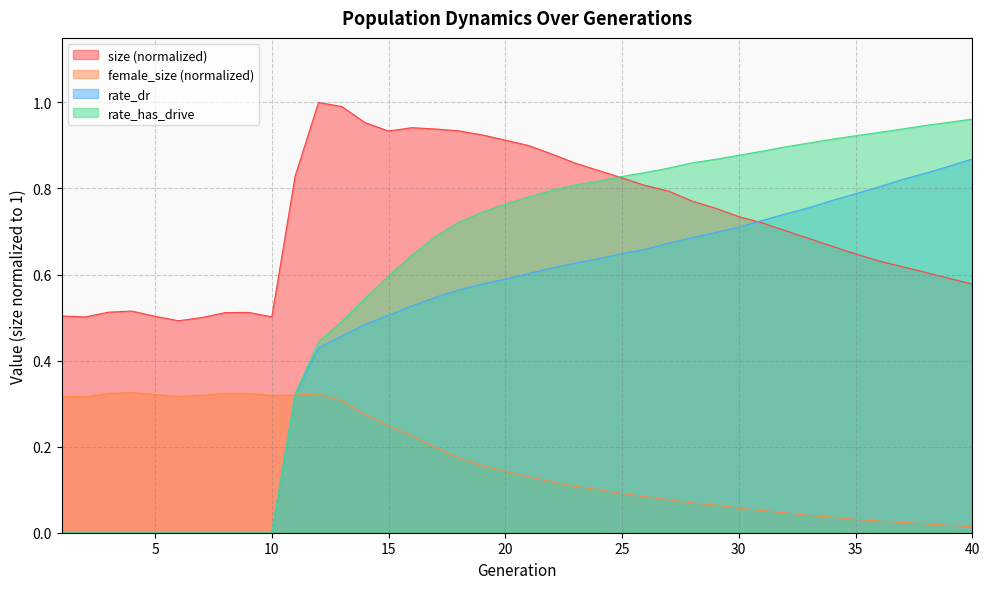

True or false: female_size and size cross at least once.

False